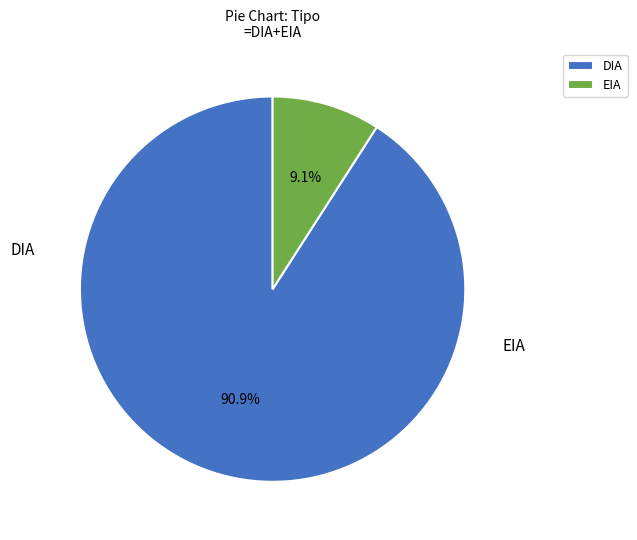

Count the number of slices in the pie.

2